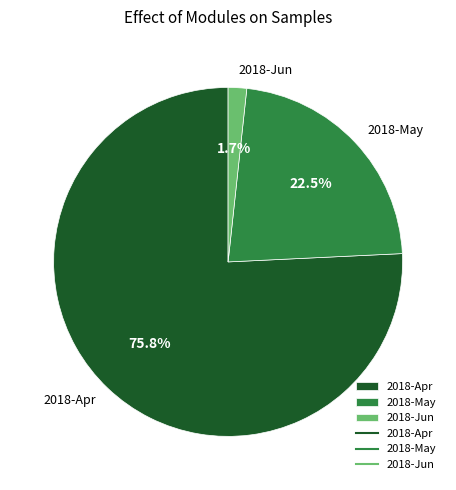

What portion of the pie excludes 2018-Jun?

98.3%